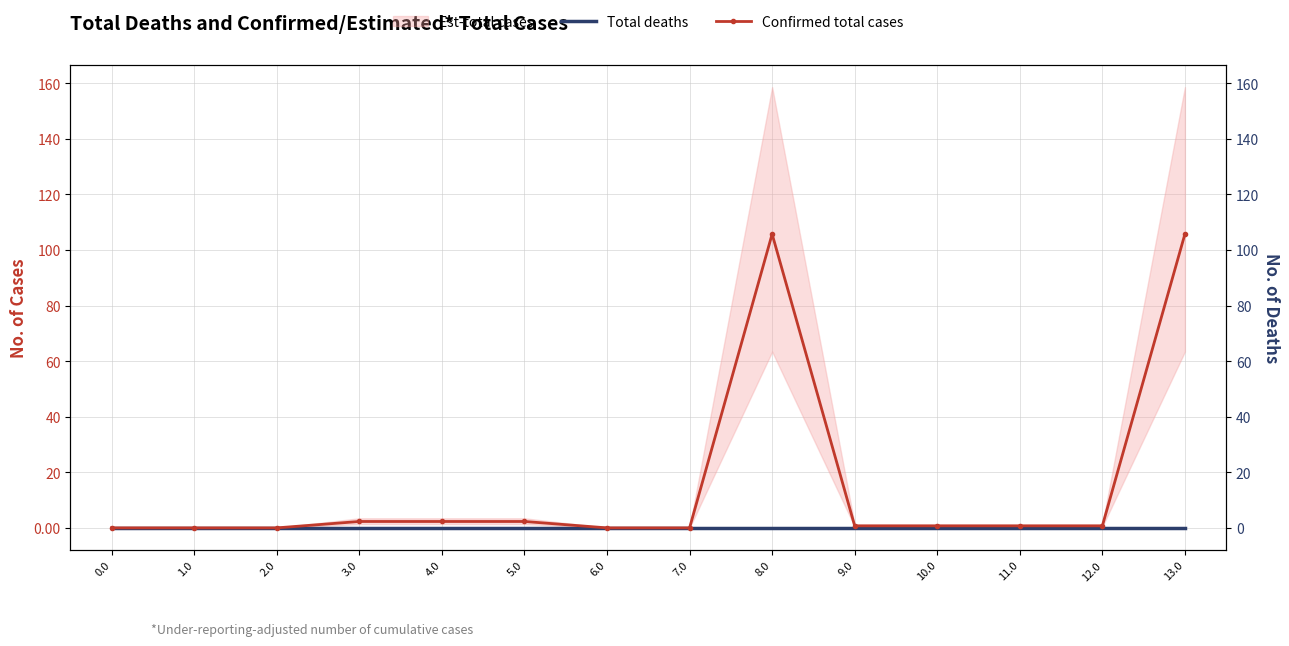

Reading left to right, extract all data points from this chart.

Total deaths: 0.0=0.0	1.0=0.0	2.0=0.0	3.0=0.0	4.0=0.0	5.0=0.0	6.0=0.0	7.0=0.0	8.0=0.0	9.0=0.0	10.0=0.0	11.0=0.0	12.0=0.0	13.0=0.0
Confirmed total cases: 0.0=0.0	1.0=0.0	2.0=0.0	3.0=2.3	4.0=2.3	5.0=2.3	6.0=0.0	7.0=0.0	8.0=105.7	9.0=0.7	10.0=0.7	11.0=0.7	12.0=0.7	13.0=105.7